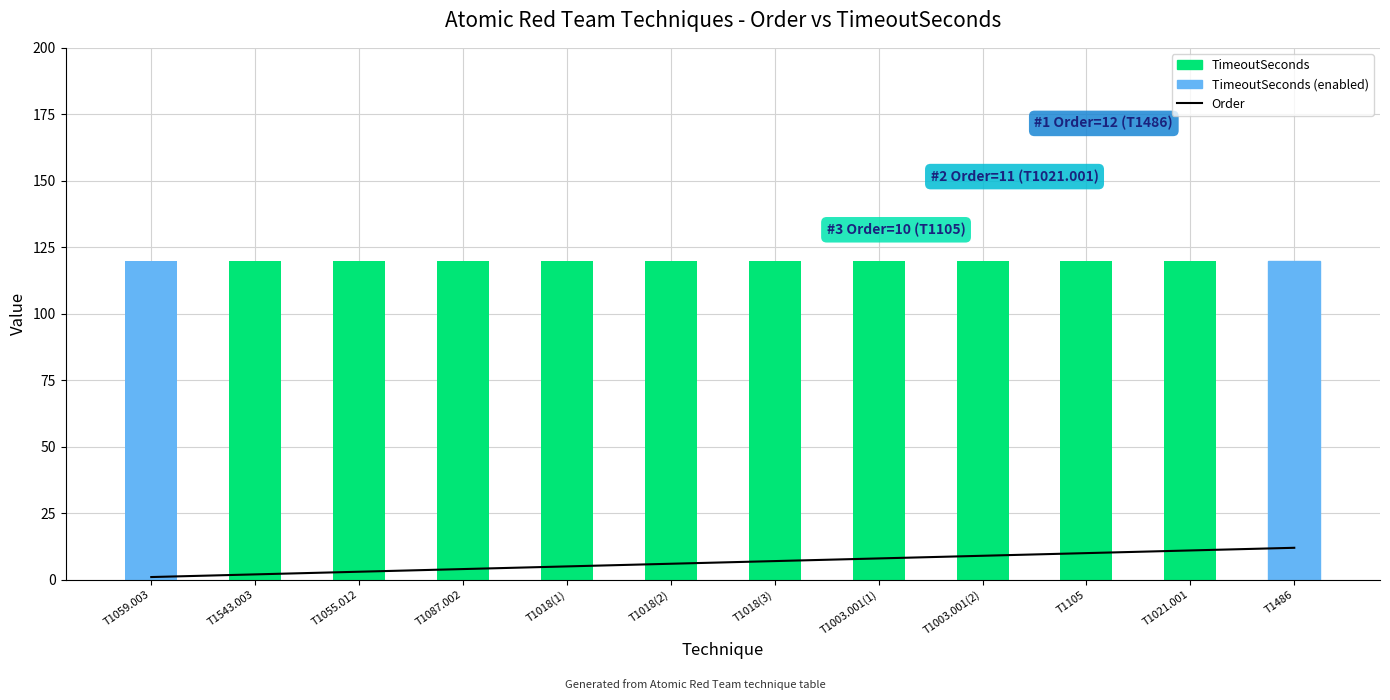

List the series in order of their peak value, lowest first.

Order, TimeoutSeconds